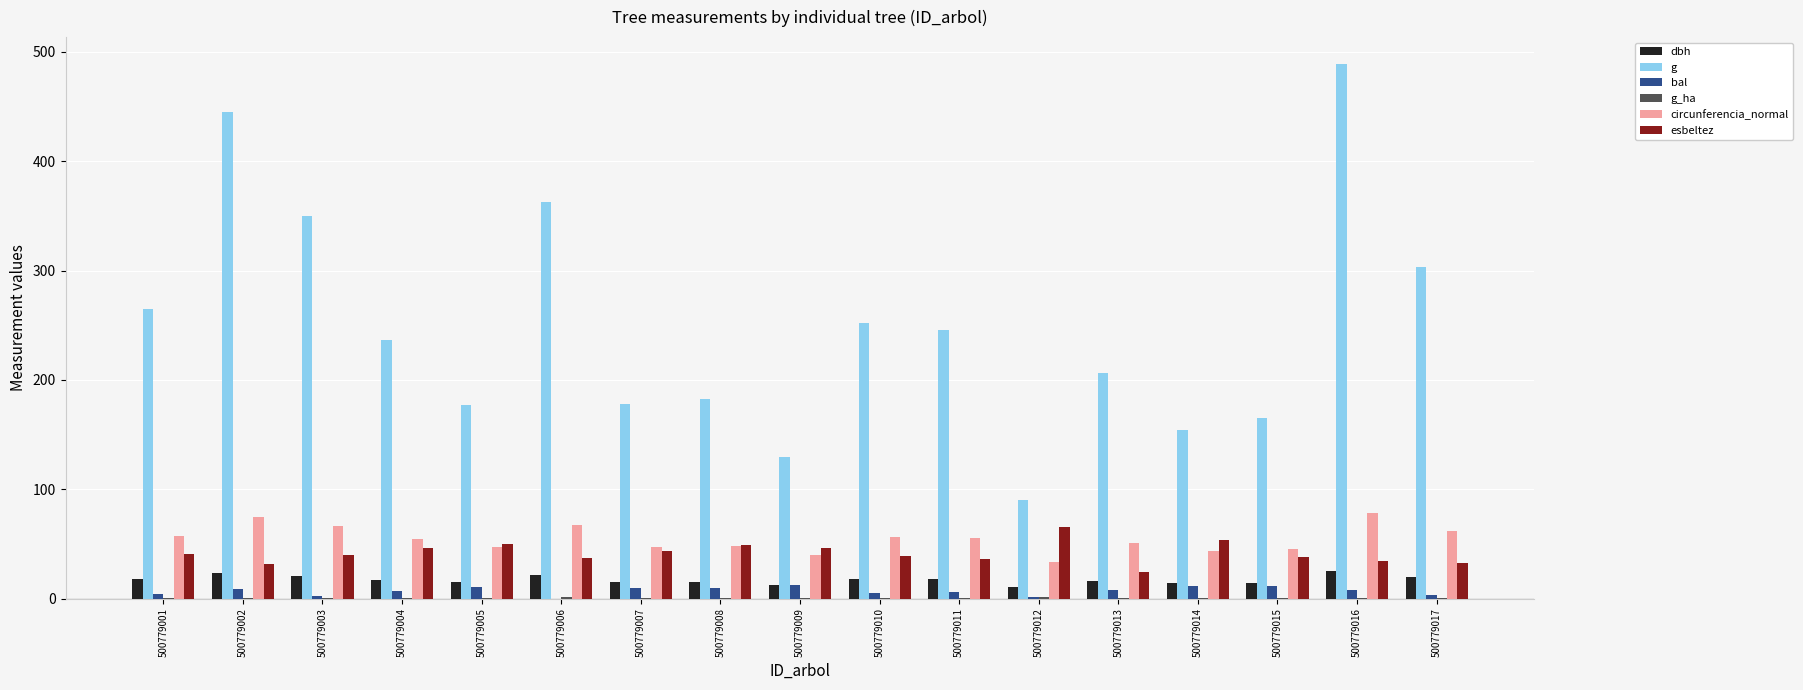

How many data points in esbeltez are above 40?

9